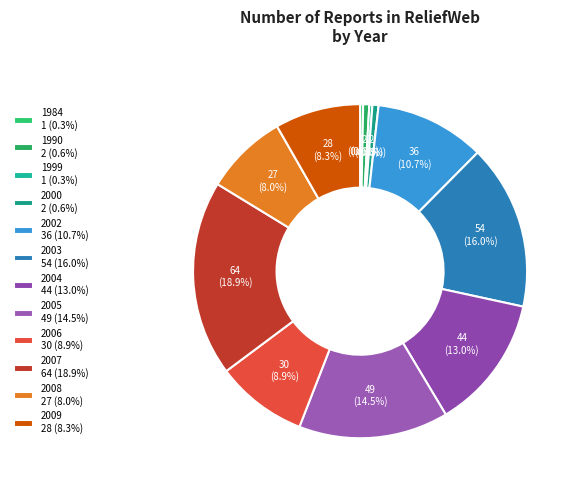

True or false: 2009 accounts for 8% of the total.

True